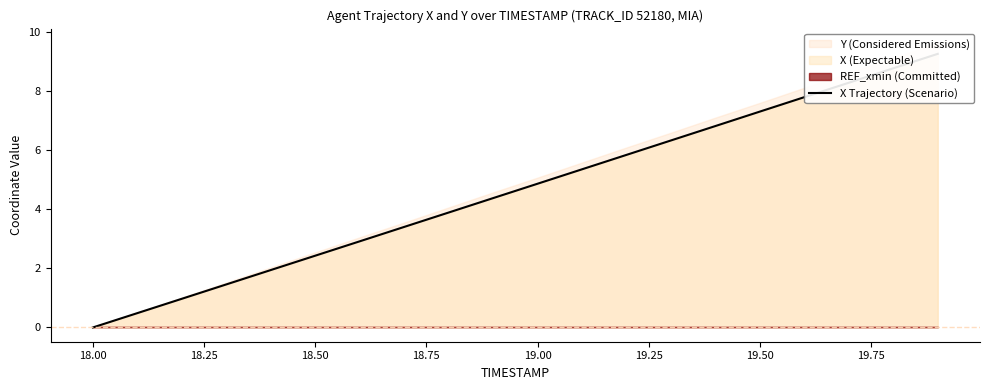

What is the difference between the maximum and minimum values?

9.3